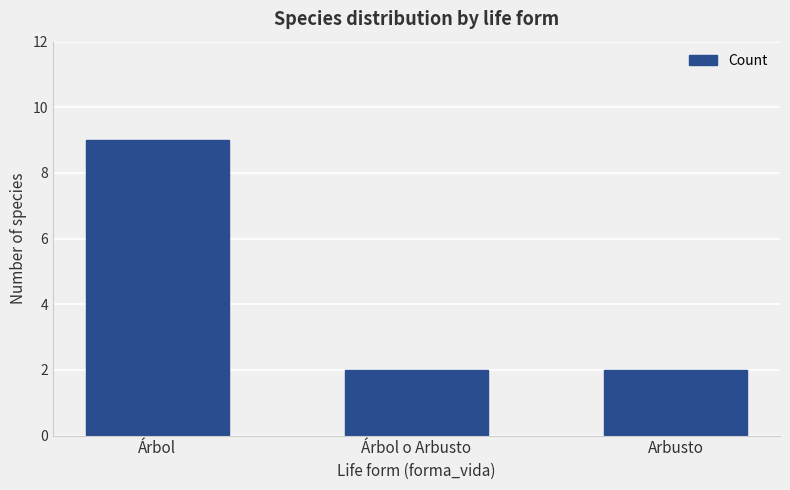

True or false: the data shows 9 at Árbol.

True